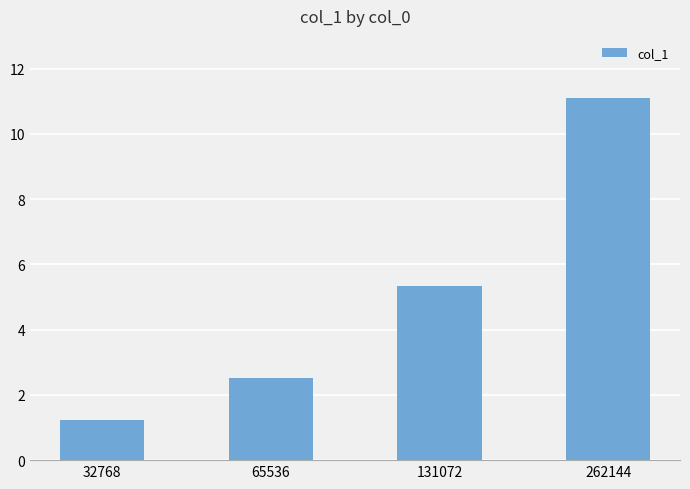

The value at 262144 is 11.1. True or false?

True